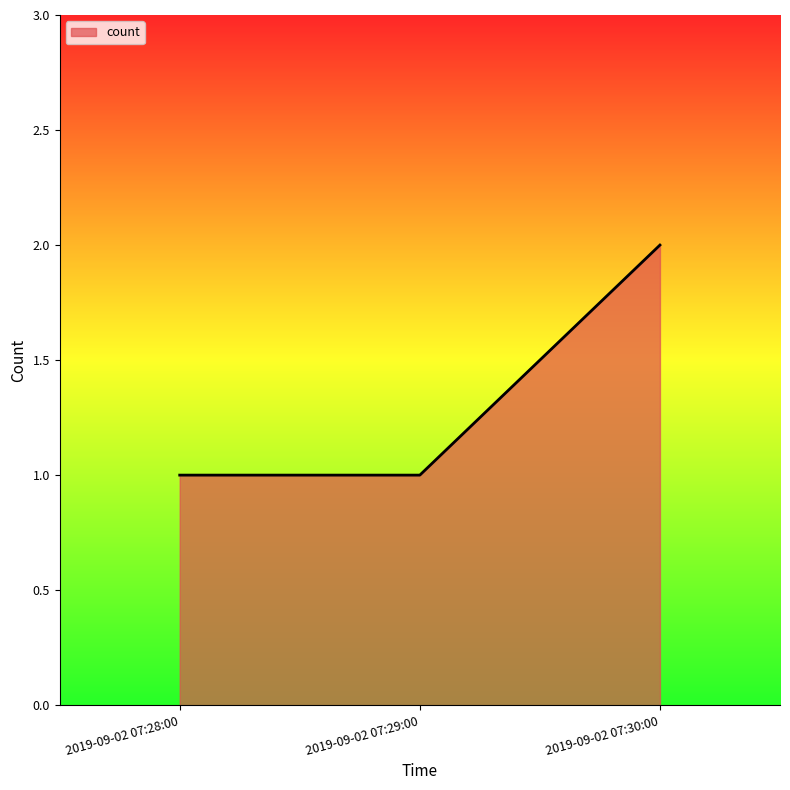

The chart shows a value of 2 at 2019-09-02 07:30:00. True or false?

True